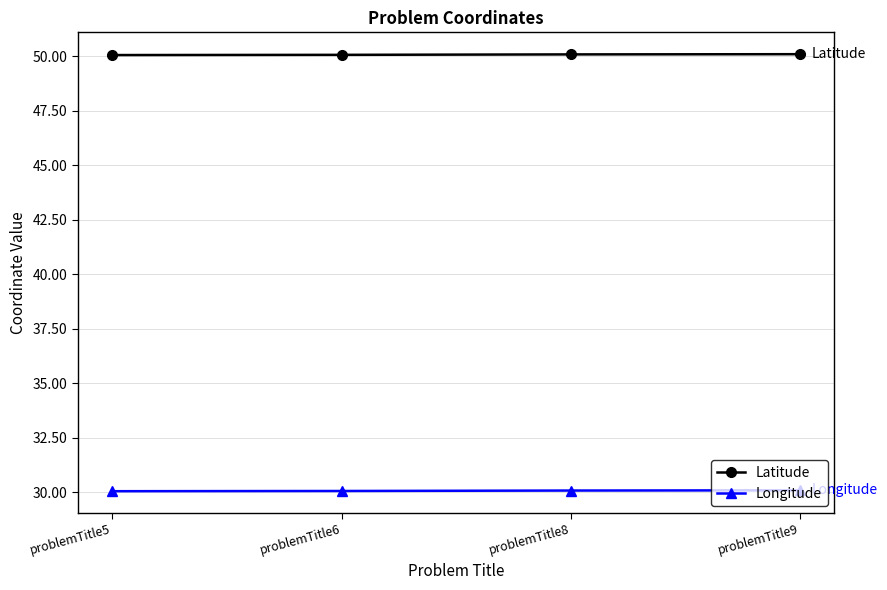

What is the maximum value for Longitude?

30.1